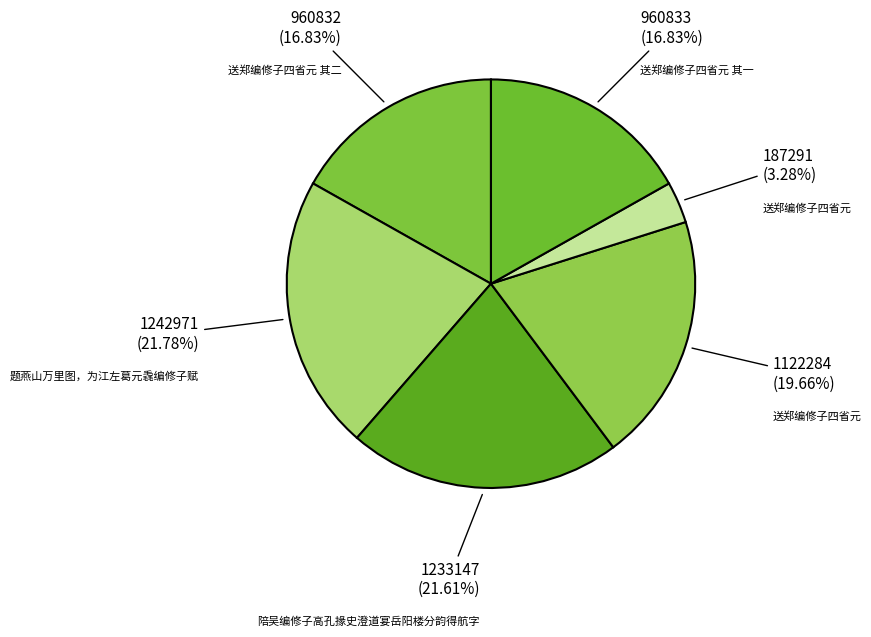

Count the number of slices in the pie.

6